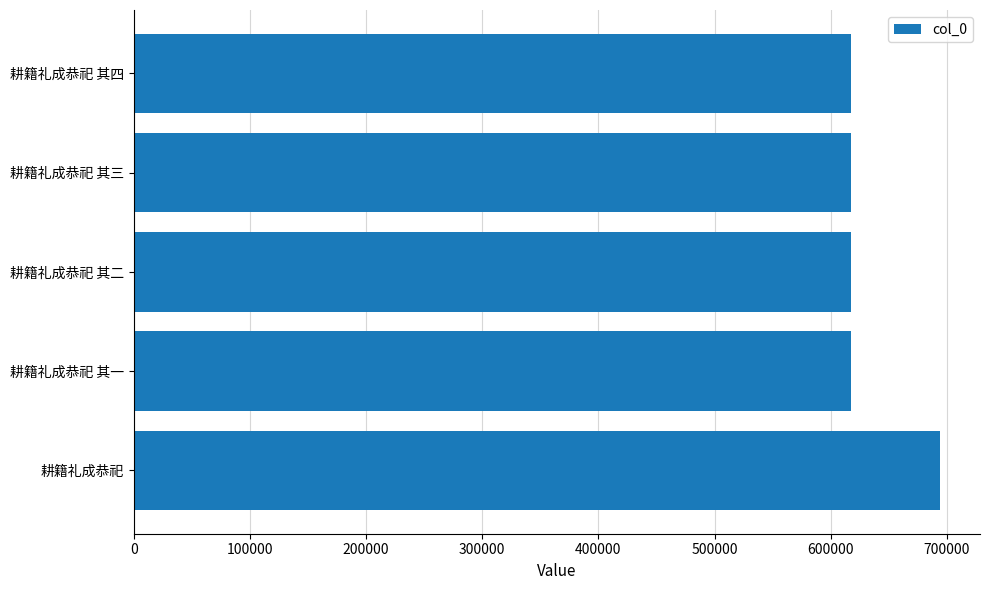

The chart shows a value of 693846 at 耕籍礼成恭祀. True or false?

True